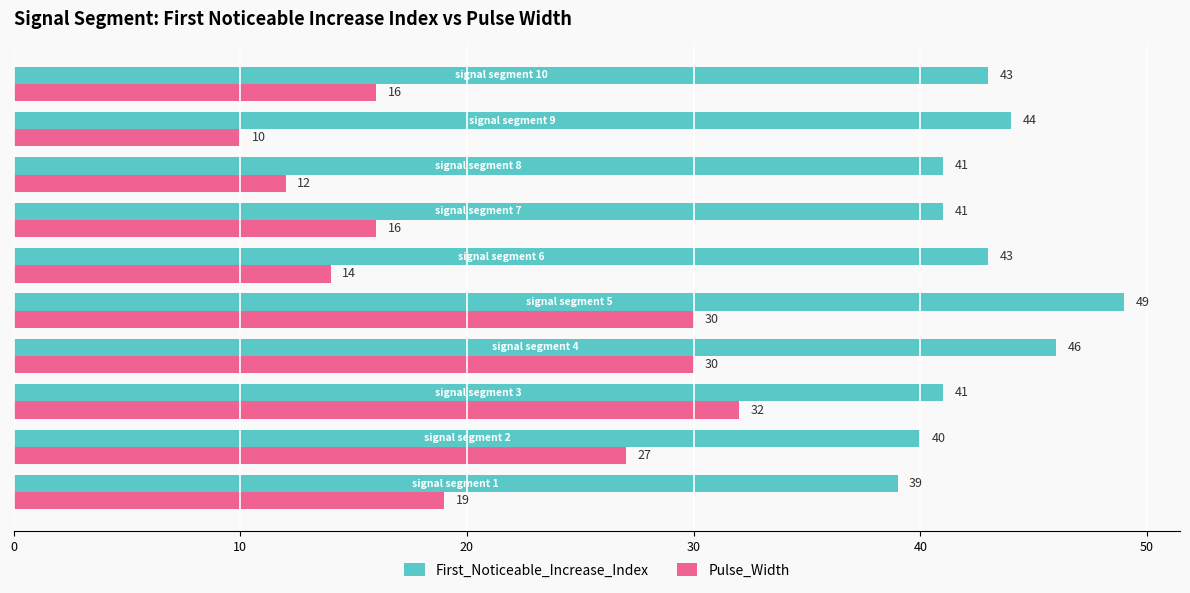

What is the difference between the maximum and minimum values in the First_Noticeable_Increase_Index series?

10